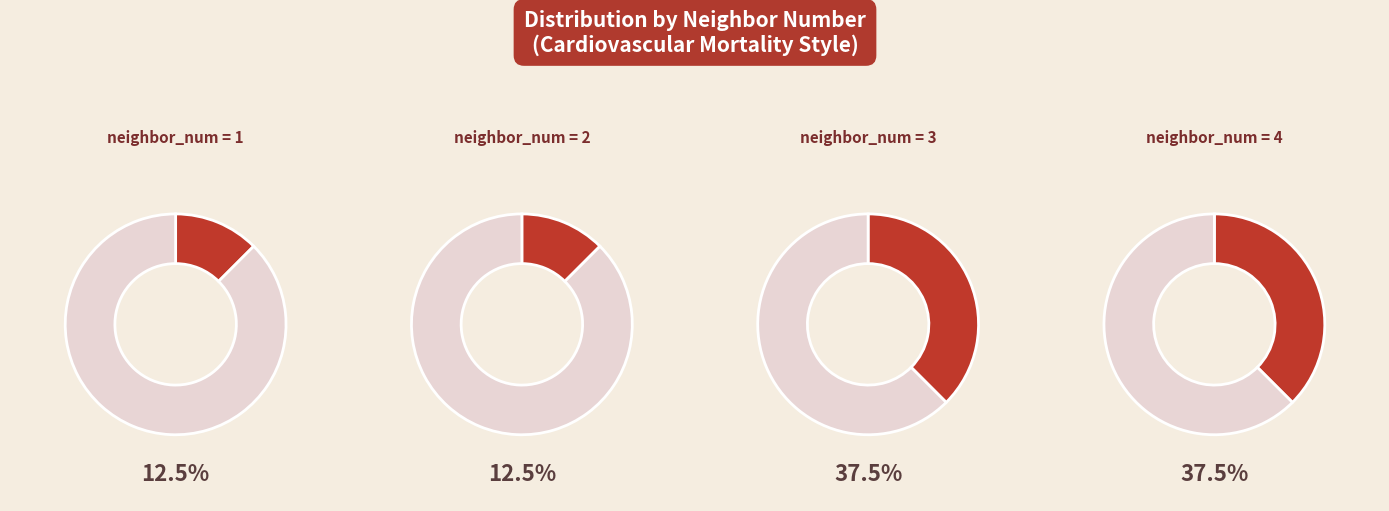

What is the smallest slice in the pie chart?

neighbor_num 1